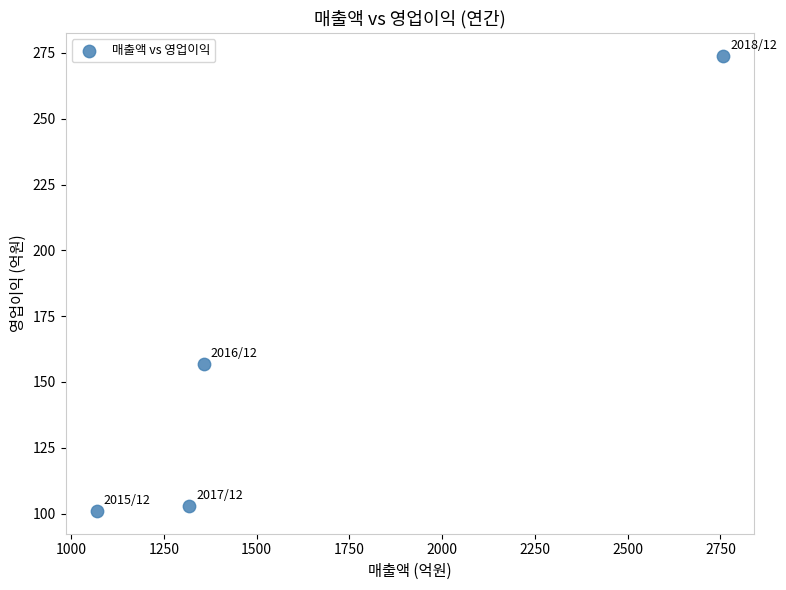

What Y value in the scatter plot is closest to 187?

157